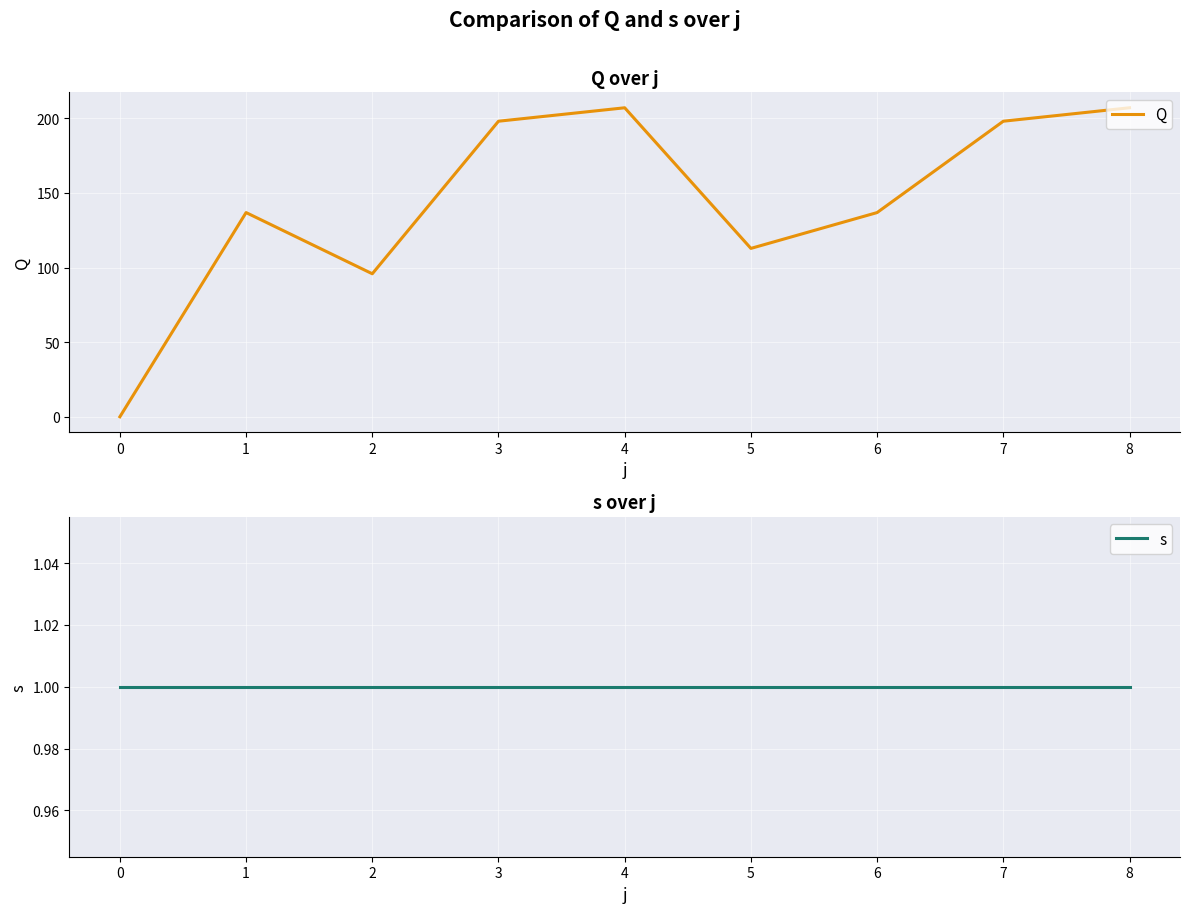

What are all the series names shown in the legend?

Q, s